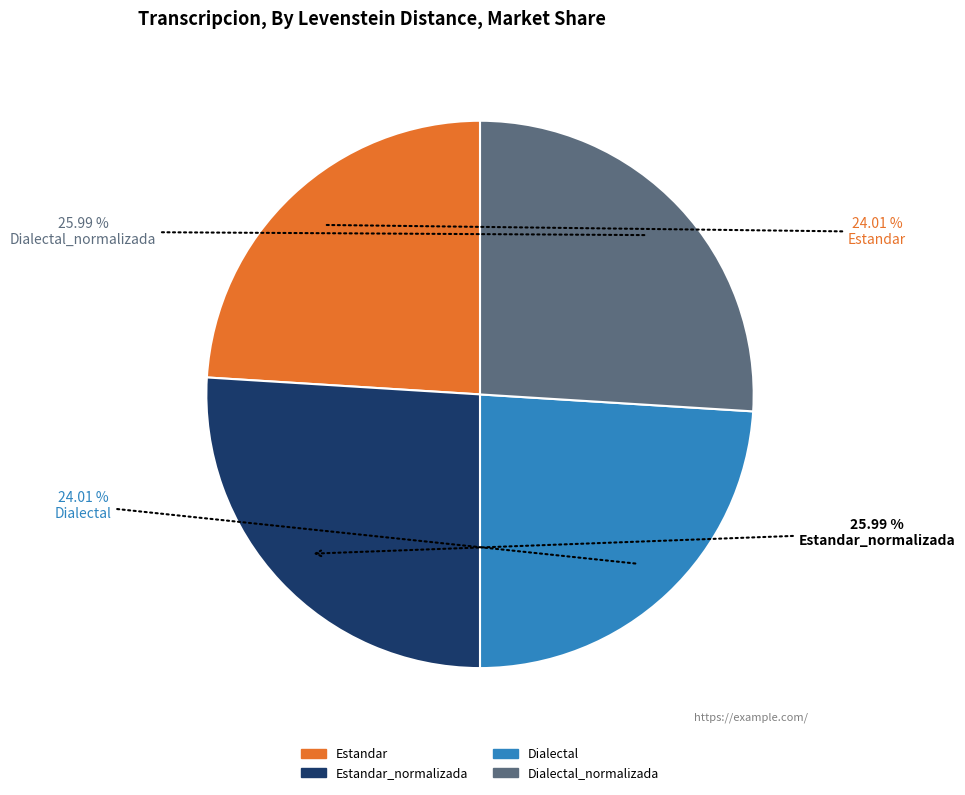

Is there a majority slice in this chart?

No